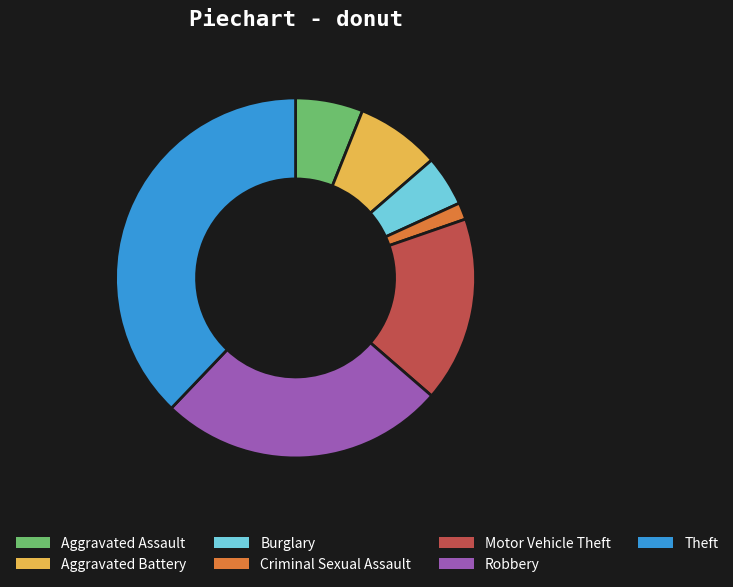

The Aggravated Battery slice represents 1% of the pie. True or false?

False